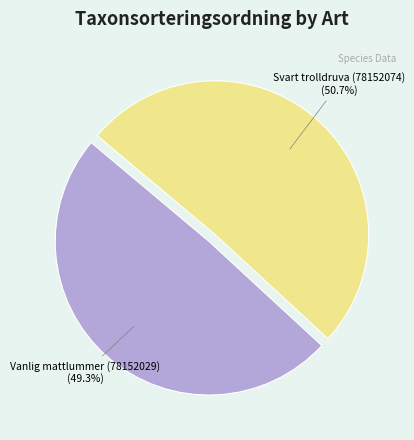

Rank the categories by value from lowest to highest.

Vanlig mattlummer (78152029), Svart trolldruva (78152074)